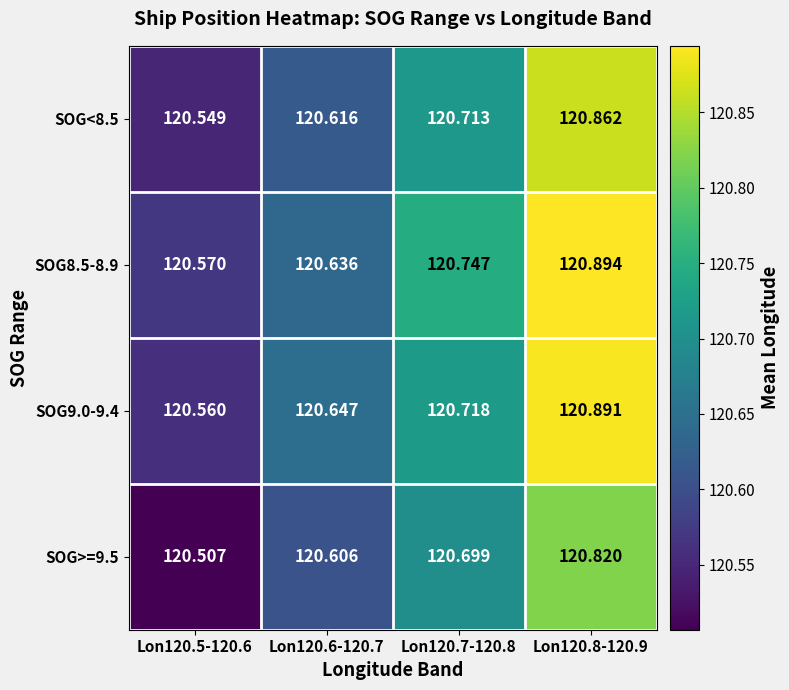

At how many categories does at least one series exceed 120?

4